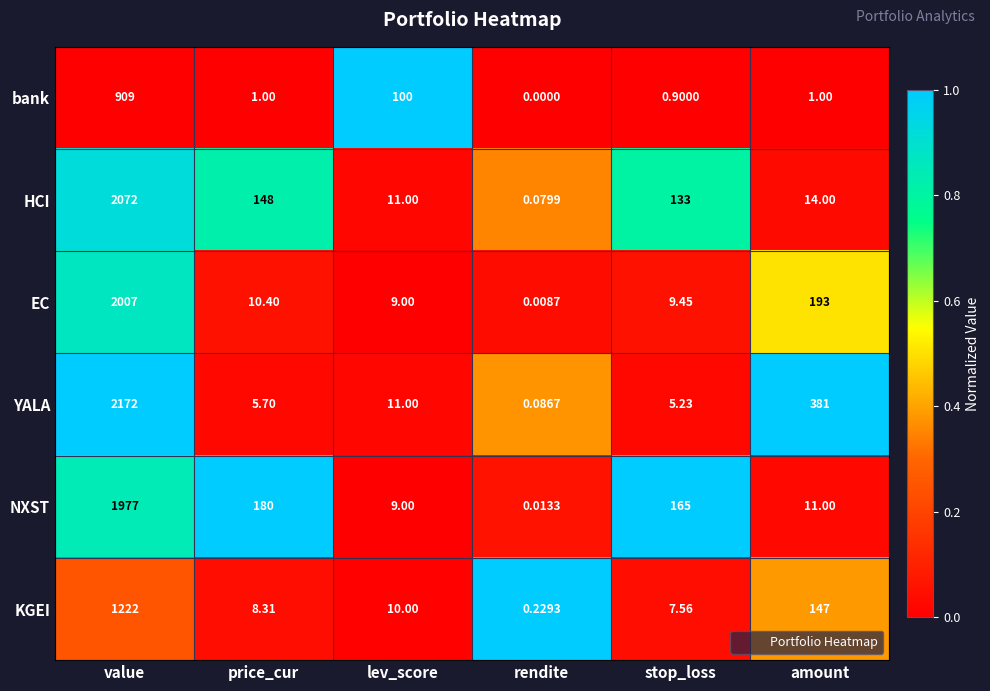

Which series has the largest range (max minus min)?

YALA